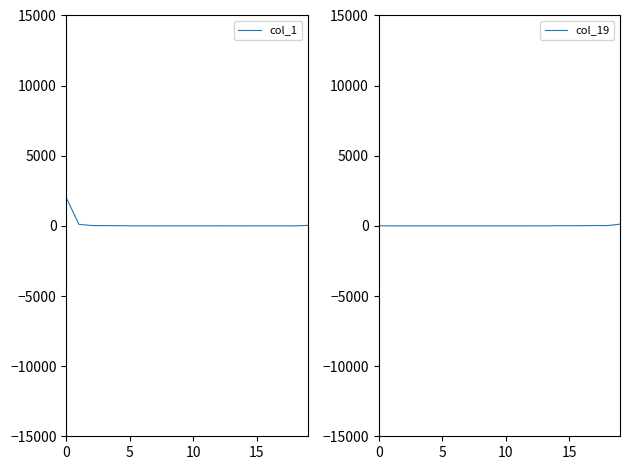

At 15, list the series in order from largest to smallest.

col_1, col_19